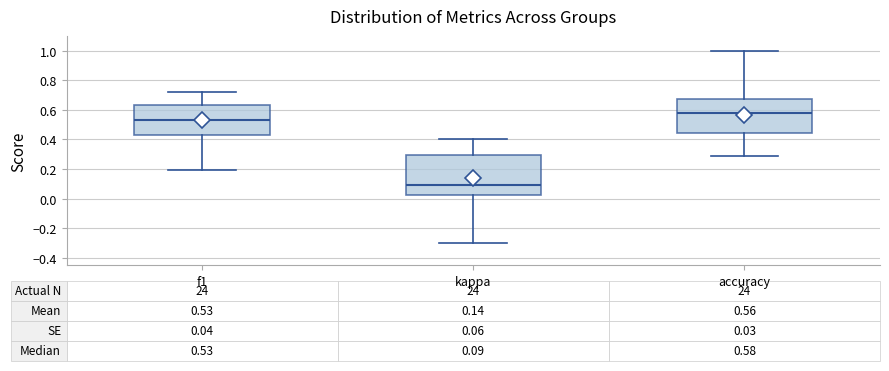

Comparing the boxes themselves (not the whiskers), which one is the tallest?

kappa